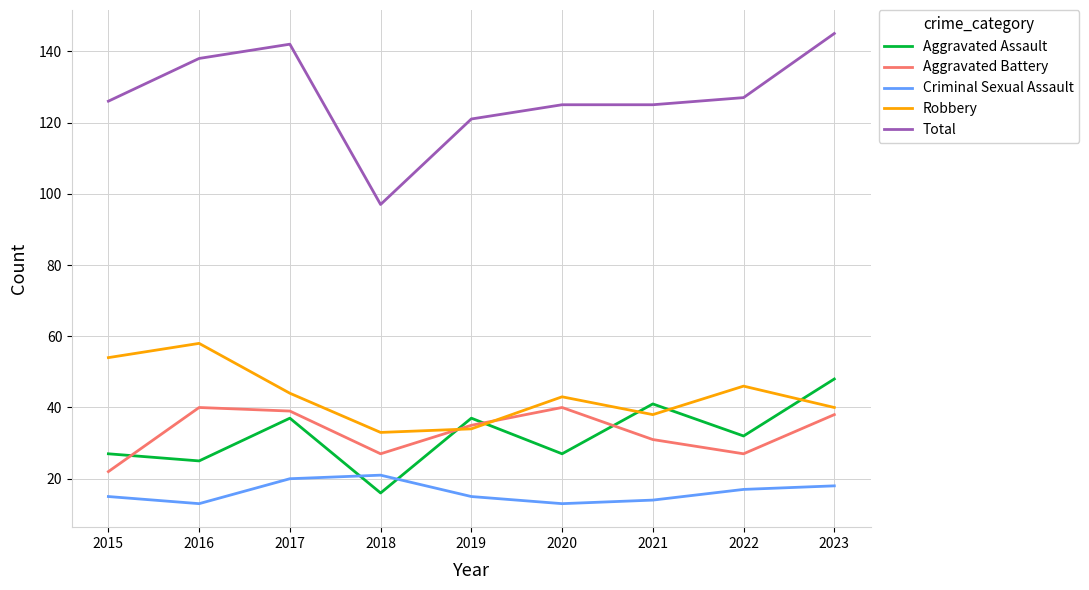

True or false: Aggravated Assault and Criminal Sexual Assault cross at least once.

True